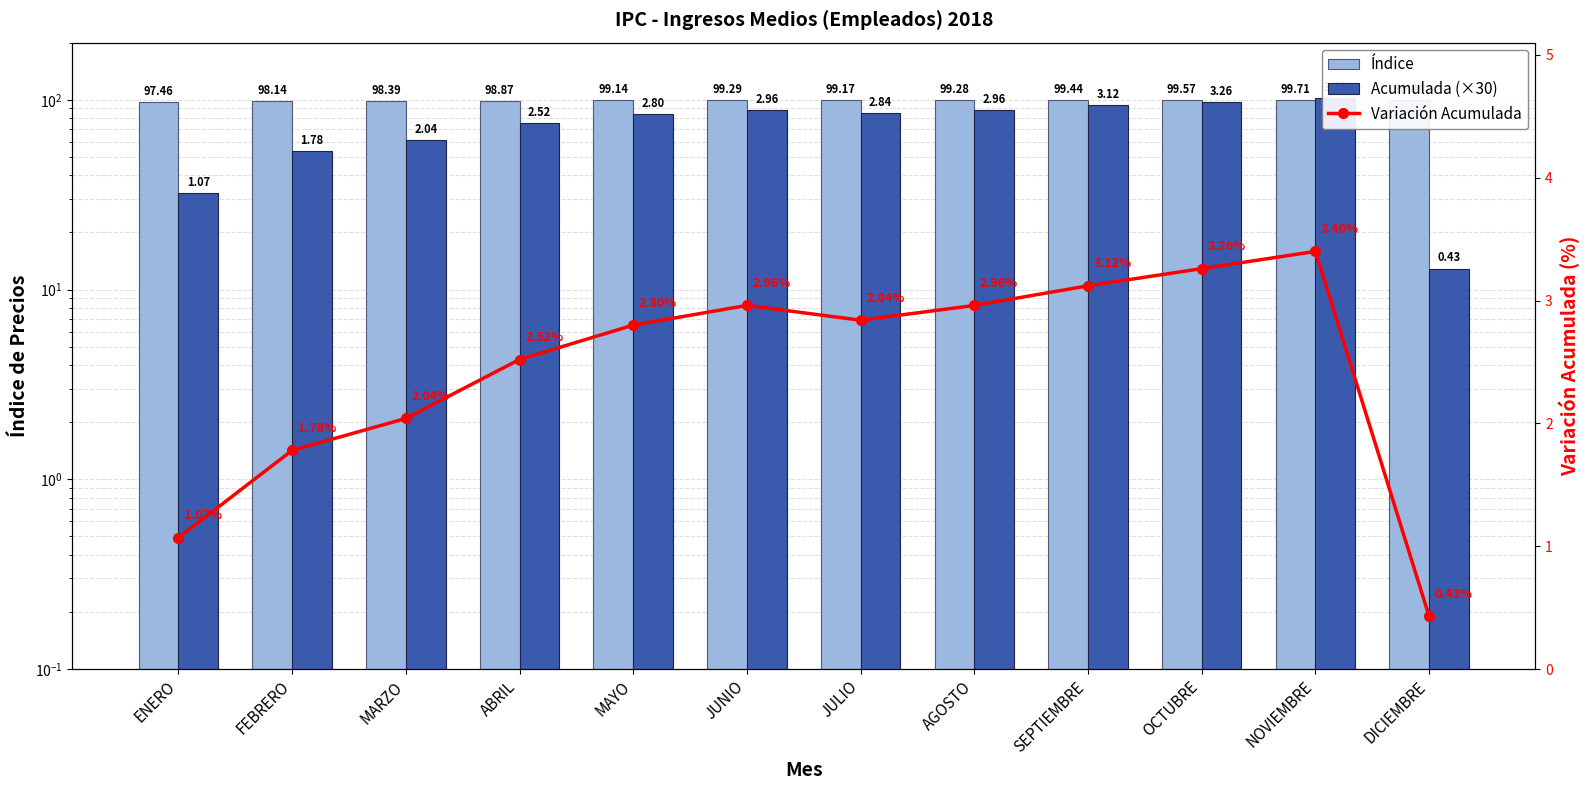

What is the difference between the Índice values at OCTUBRE and MAYO?

0.4